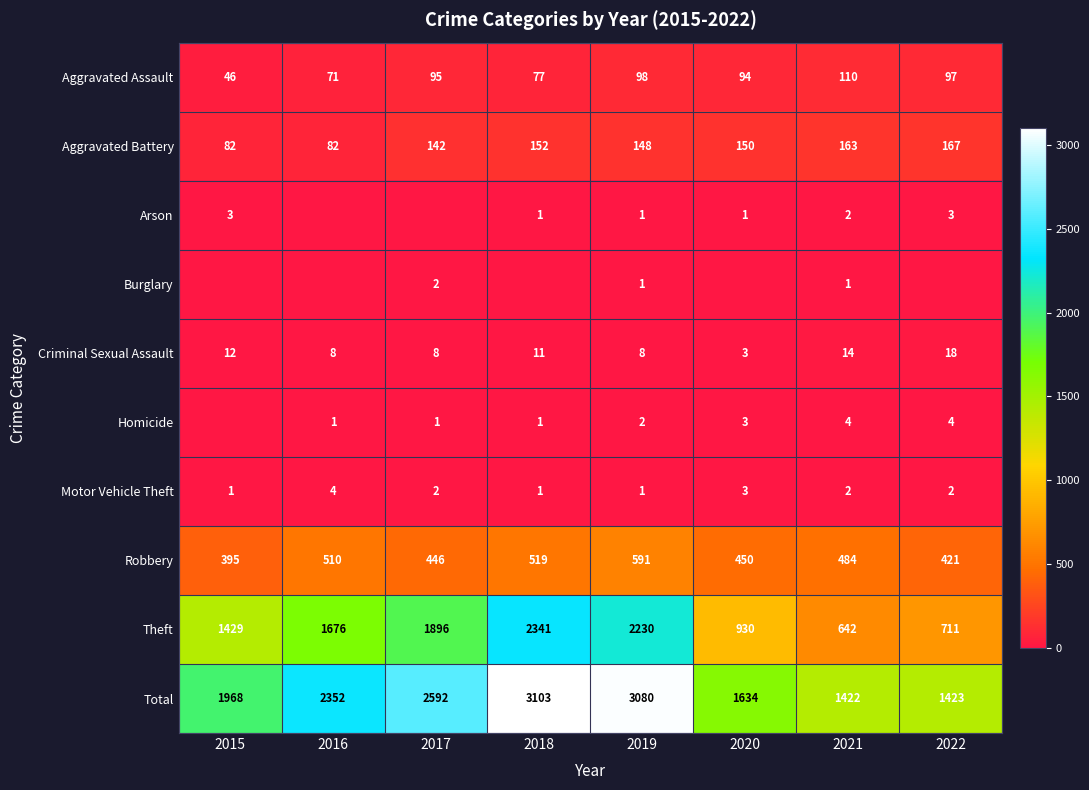

What is the average value of the Robbery series?

477